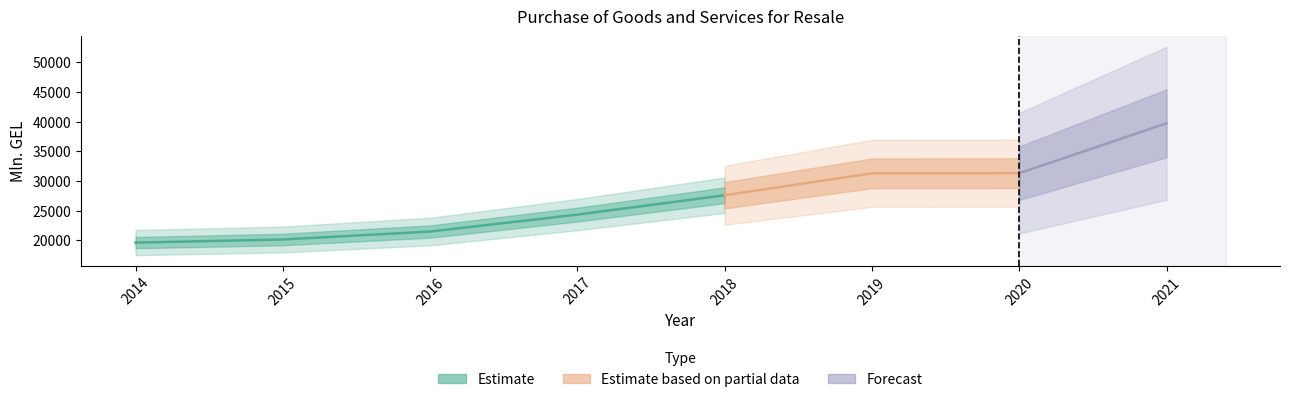

Which label corresponds to the smallest value in the chart?

2014